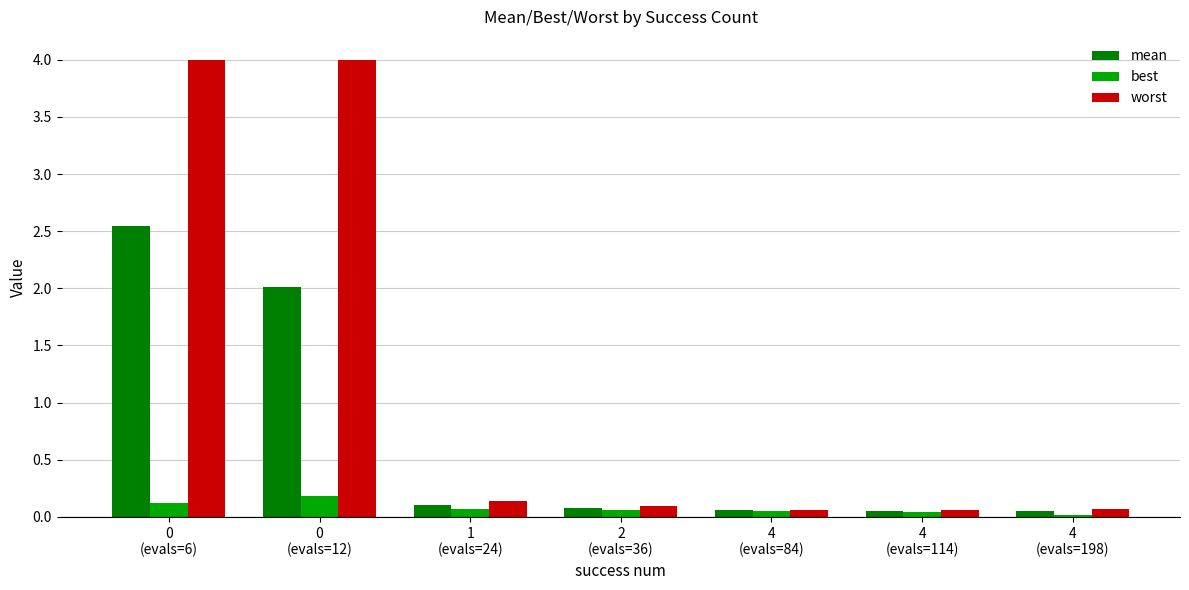

What is the value of the best bar at the 2nd from the left?

0.2